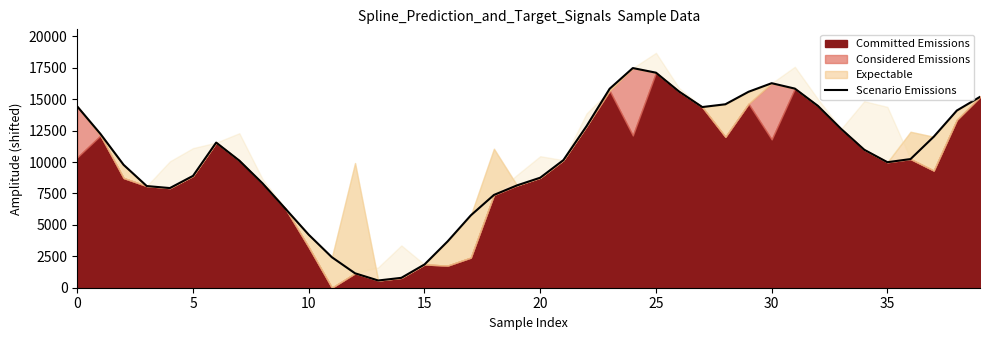

What is the difference between the second highest and second lowest values?

16324.1